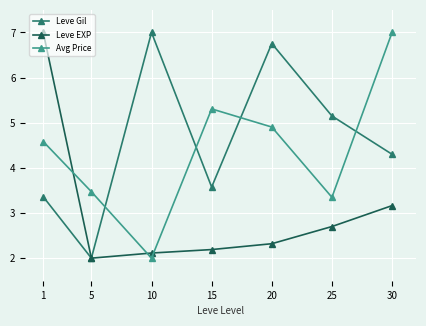

Read the Leve Gil value at 10.

7.0